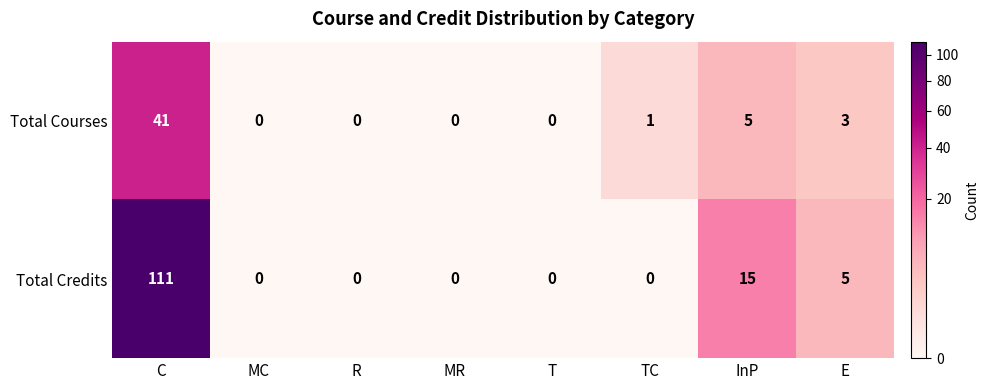

Which label corresponds to the largest value in the chart?

C